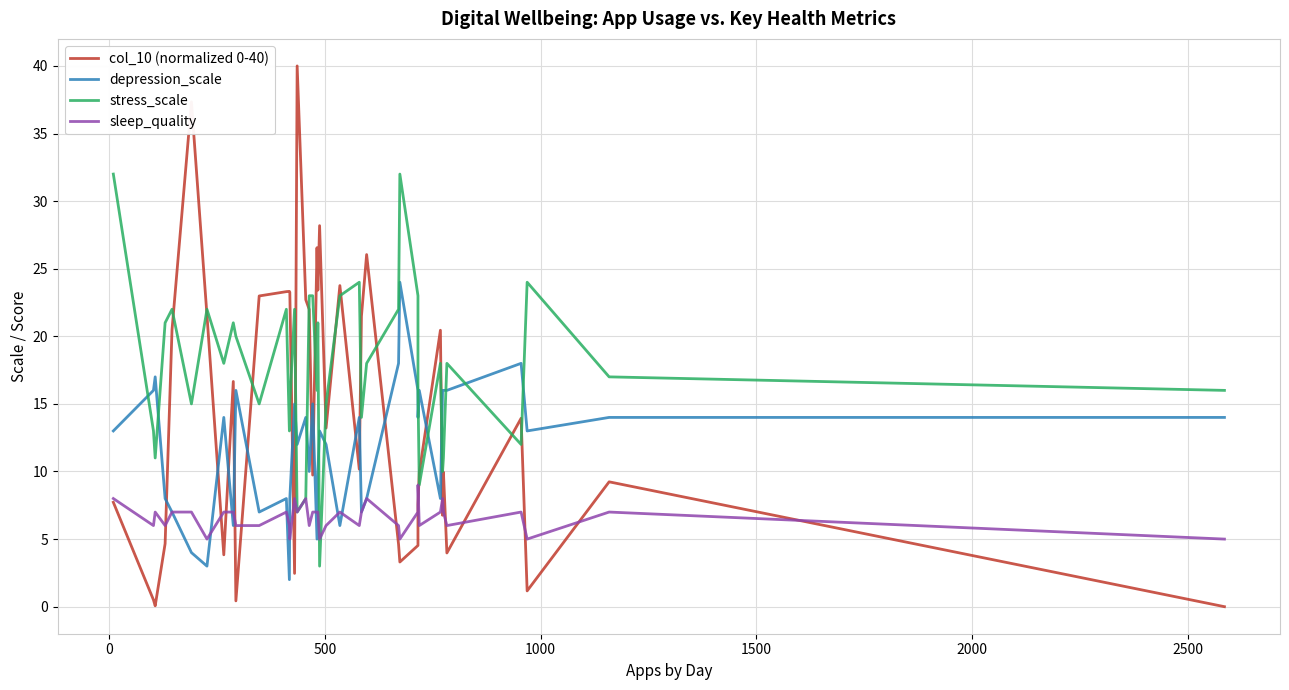

Is it true that stress_scale equals 35.4 at 1500?

False